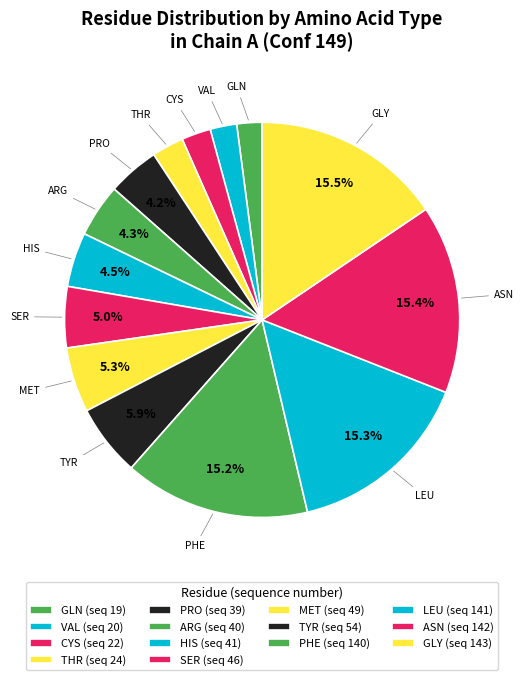

Does TYR represent more than half of the total?

No